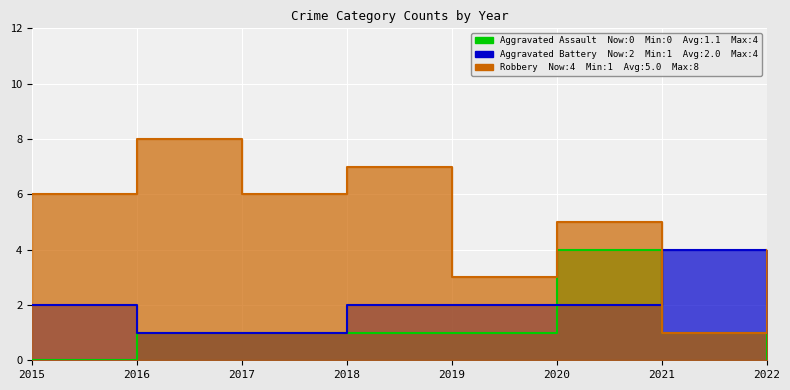

The value of Robbery at 2019 is 3. True or false?

True